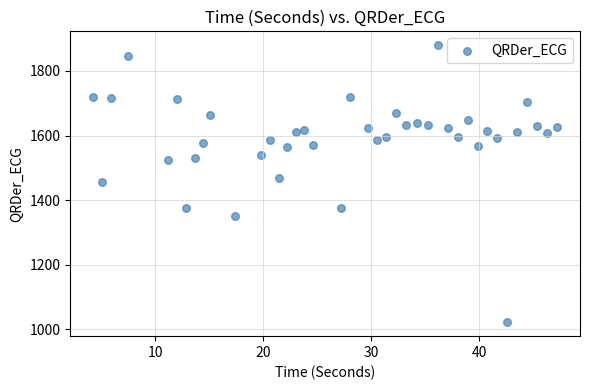

What is the range of Y values (max minus min)?

857.9